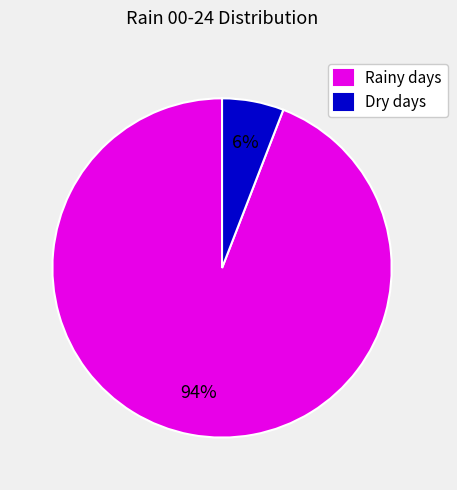

Is the sum of Rainy days and Dry days greater than half?

Yes